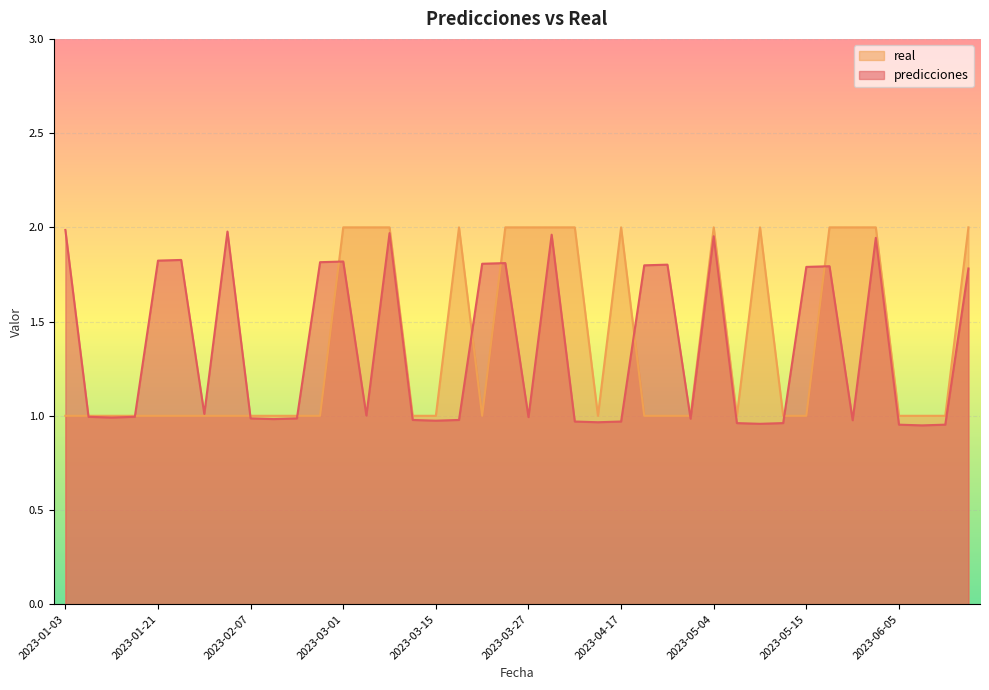

Which series ends up on top after the final intersection of predicciones and real?

real